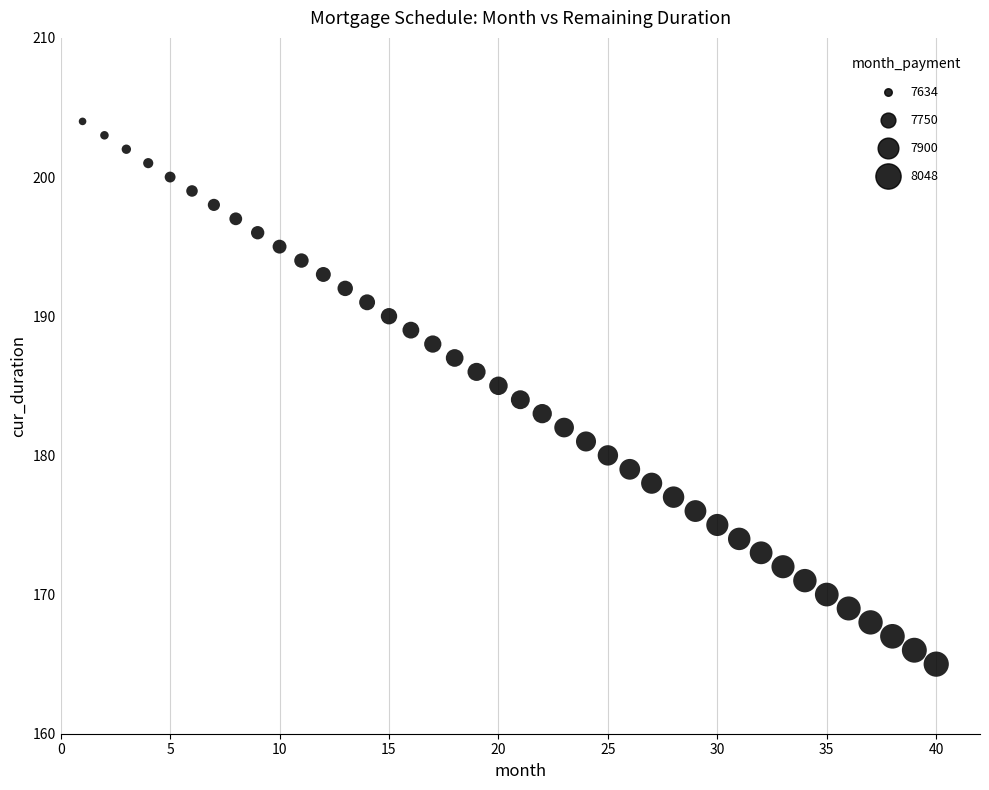

What is the range of Y values (max minus min)?

39